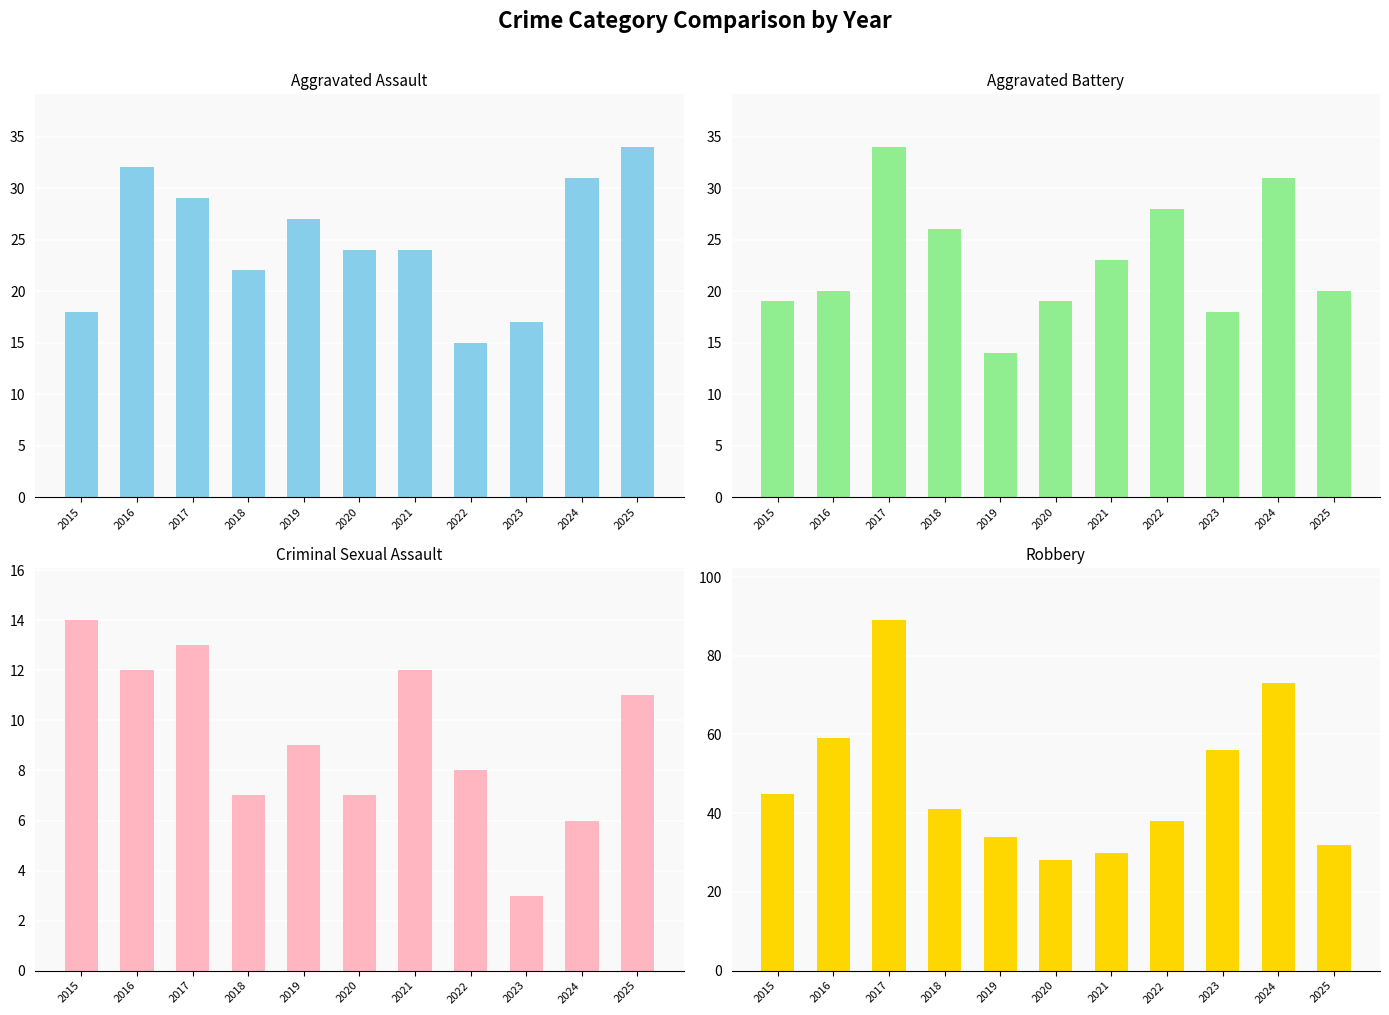

At how many categories does at least one series exceed 19?

11